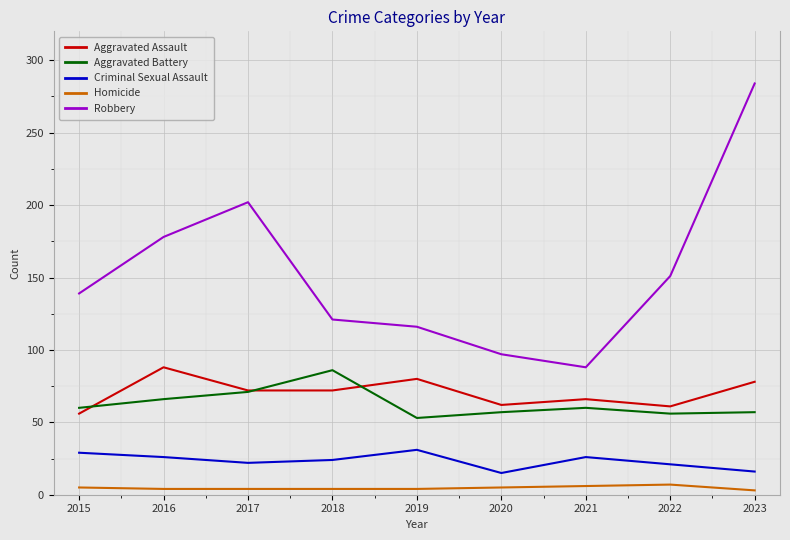

Which series has the largest total across all categories?

Robbery